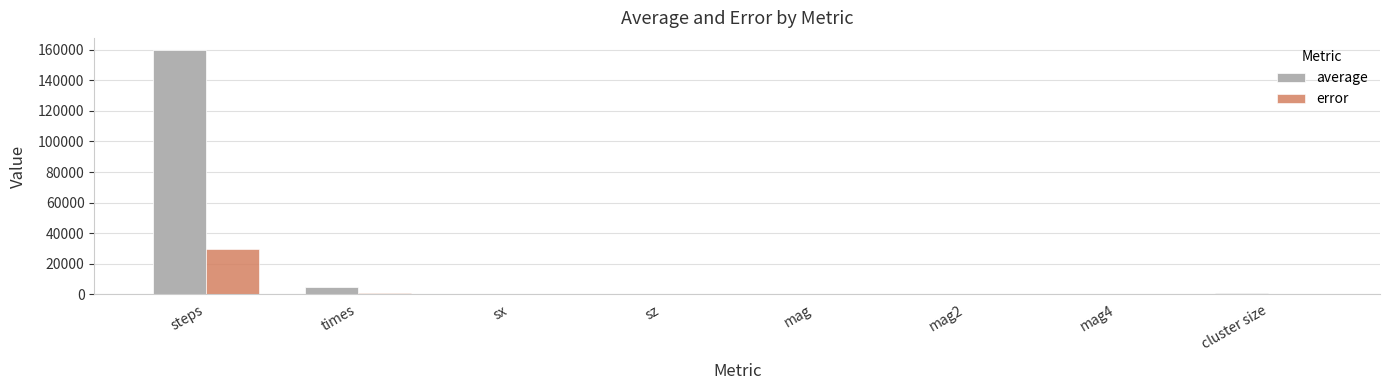

The value of error at sx is 0.0. True or false?

True